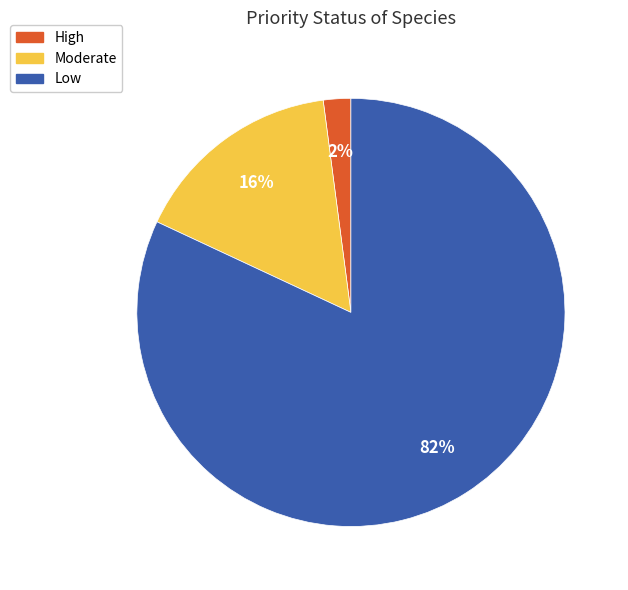

Which slice represents more than half of the pie?

Low